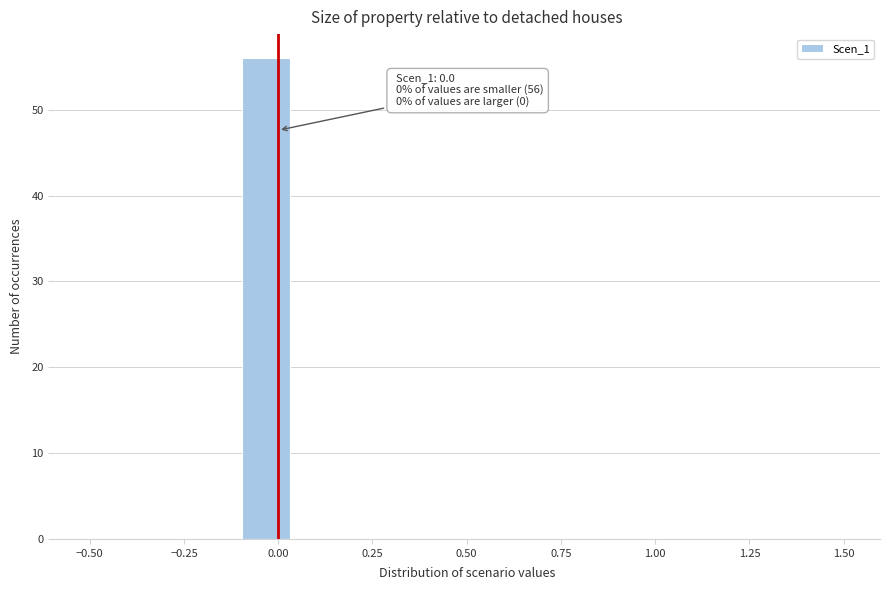

Around what value on the x-axis is the tallest bar? Give the approximate position of its centre, as read against the axis.

-0.05